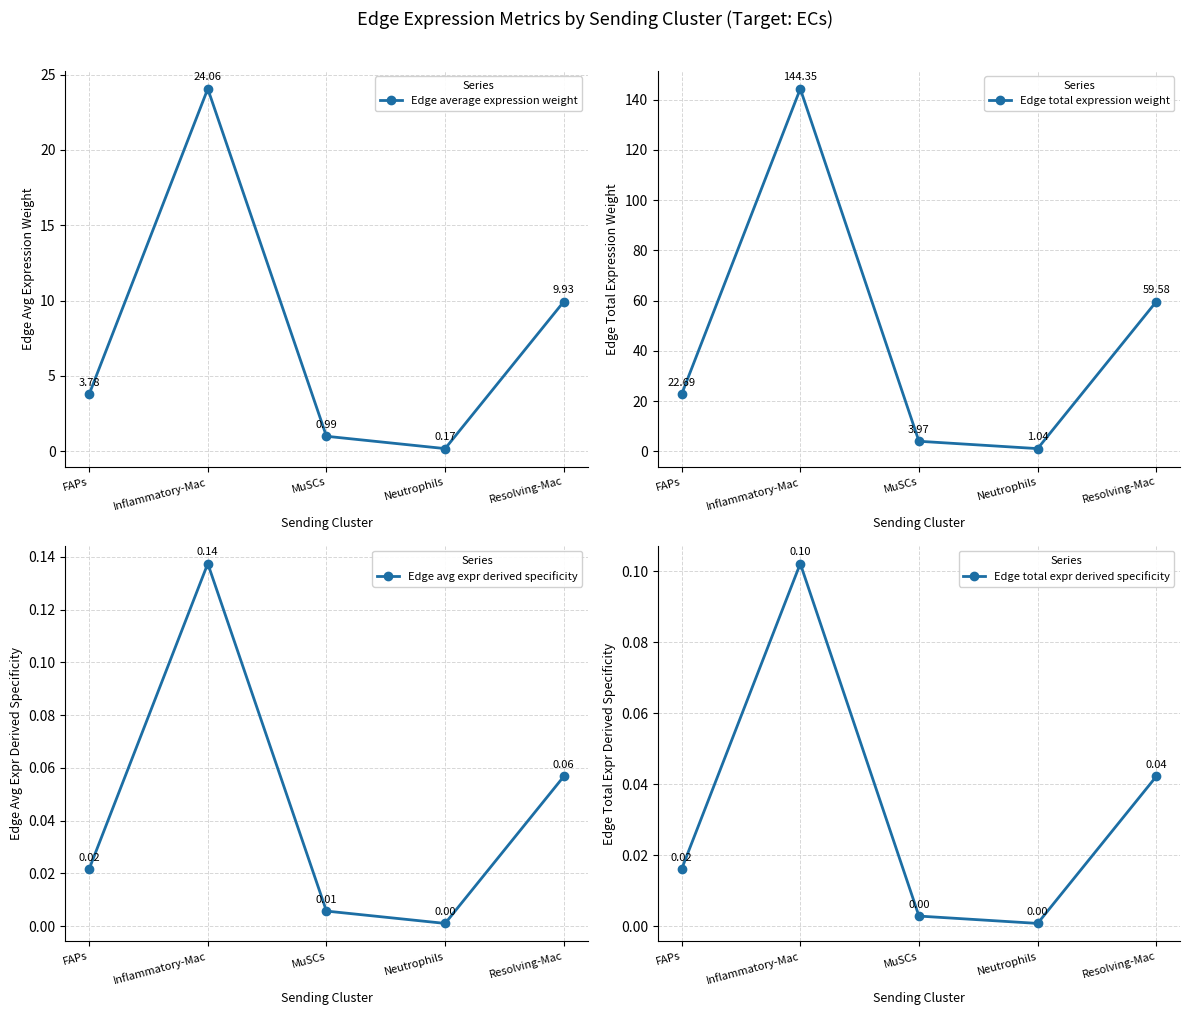

Which series has the widest spread of values?

Edge total expression weight